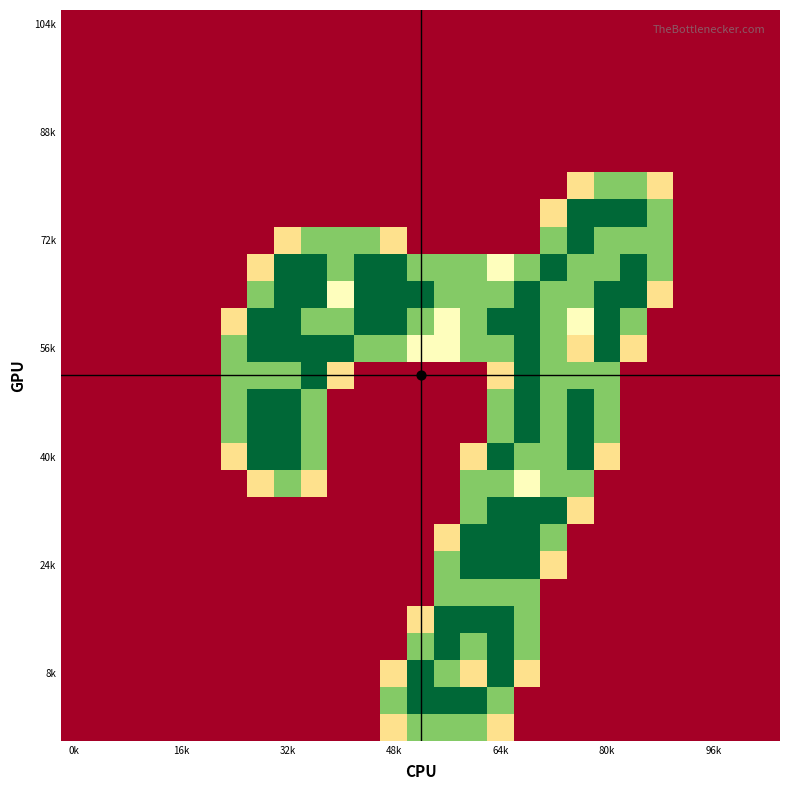

At how many categories does at least one series exceed 1?

17